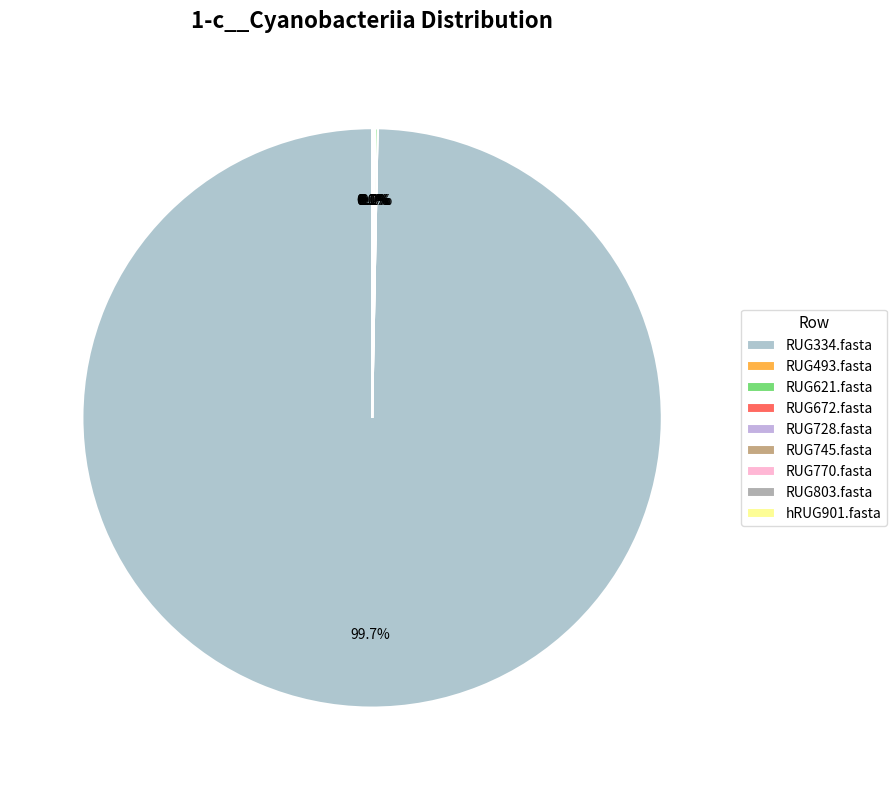

Does RUG334.fasta account for over 50% of the chart?

Yes